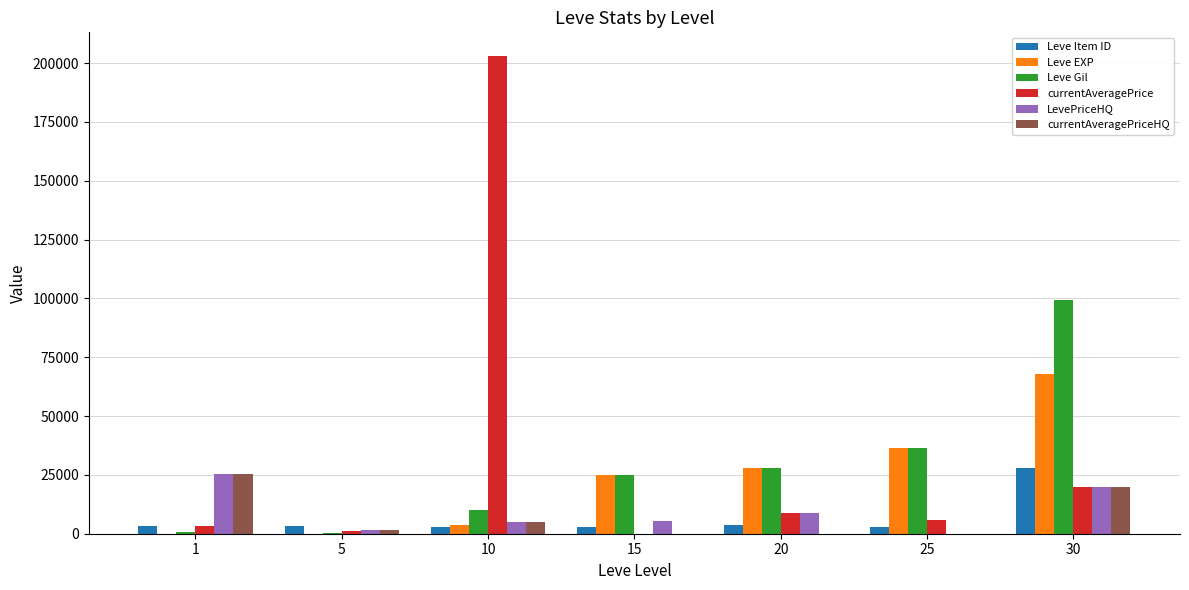

At which label is LevePriceHQ closest to 12749?

20